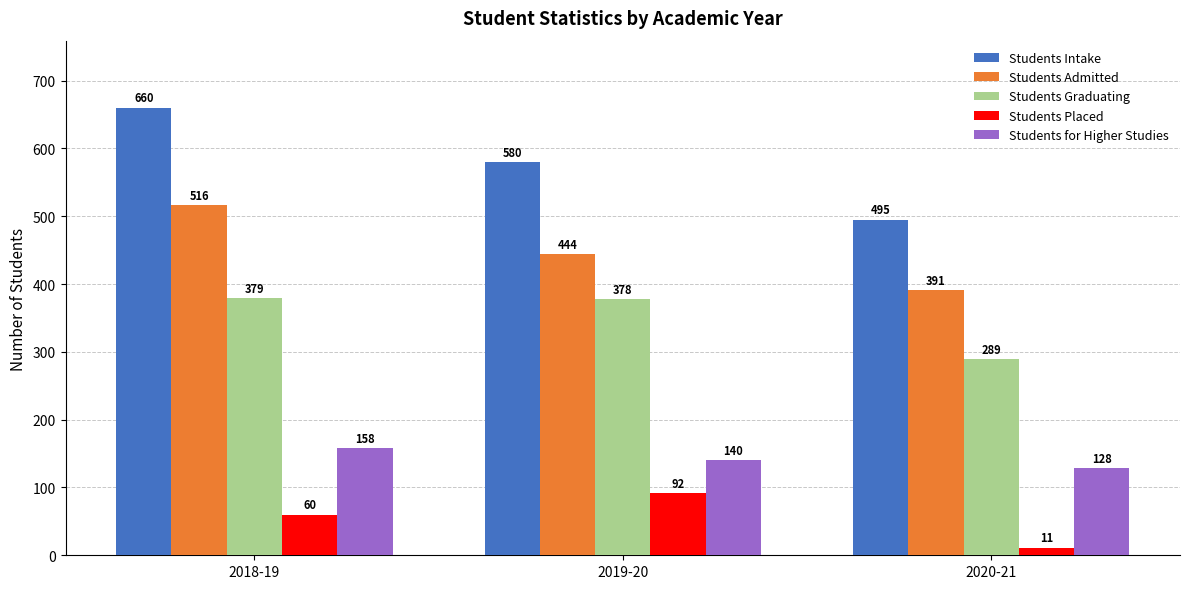

What is the difference between the Students Intake values at 2019-20 and 2020-21?

85